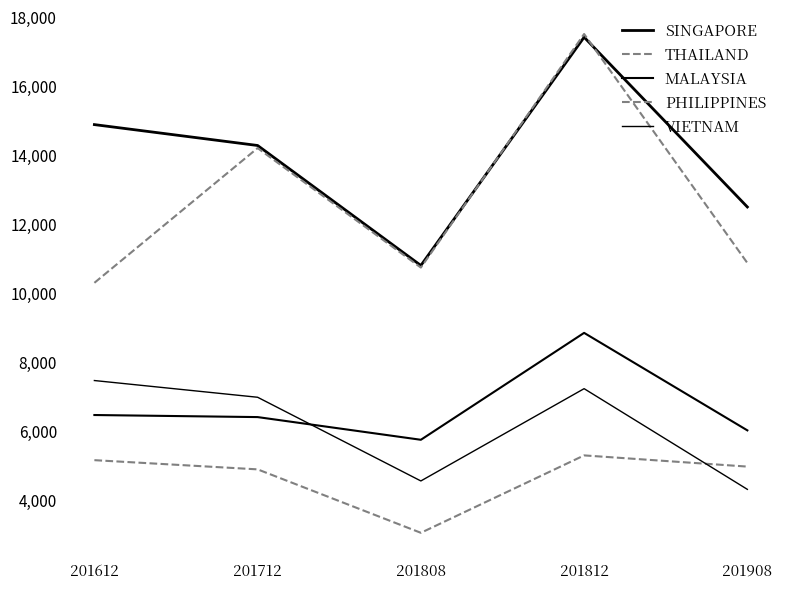

Does the chart display data point markers on the line(s)?

No